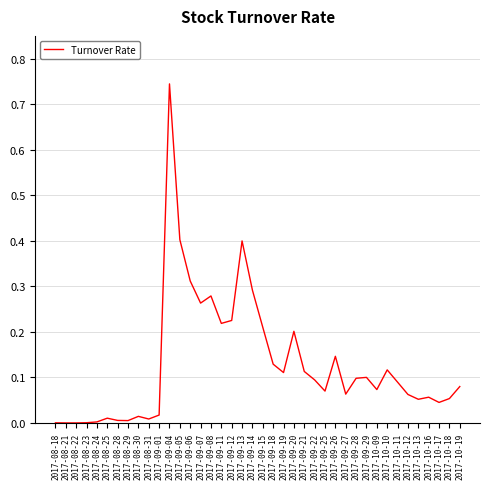

Which label corresponds to the largest value in the chart?

2017-09-04